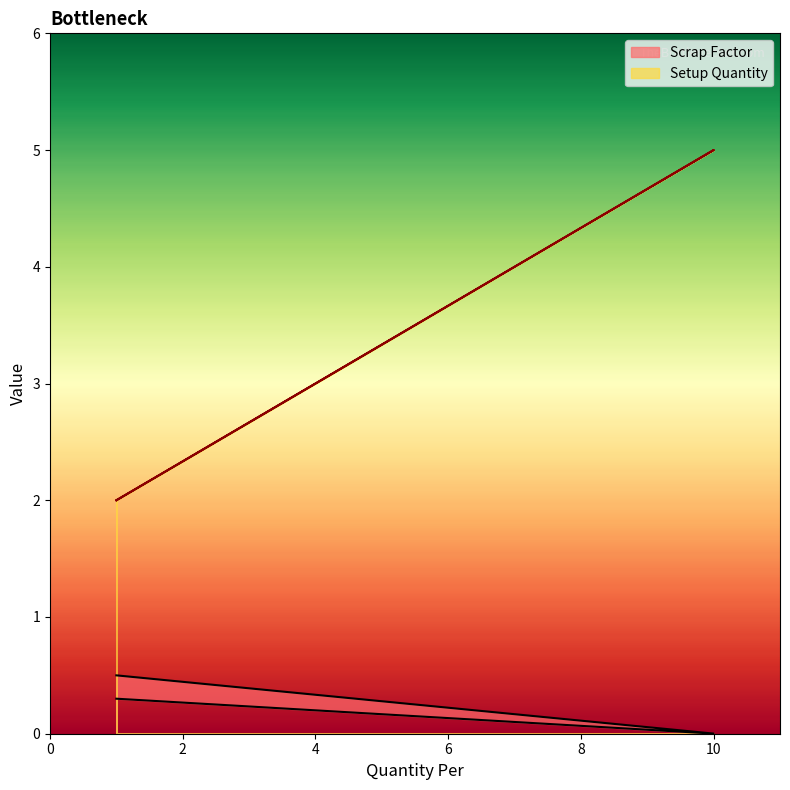

Rank the series by their maximum value, from lowest to highest.

Scrap Factor, Setup Quantity